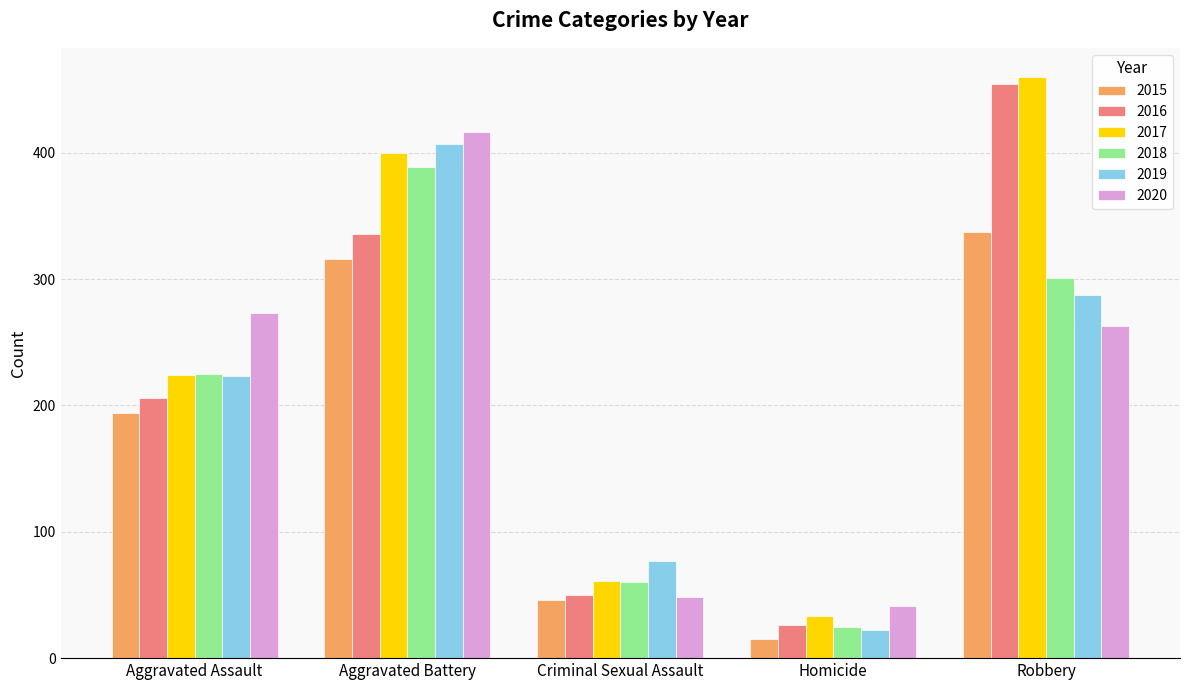

True or false: 2019 has a value of 142 at Robbery.

False